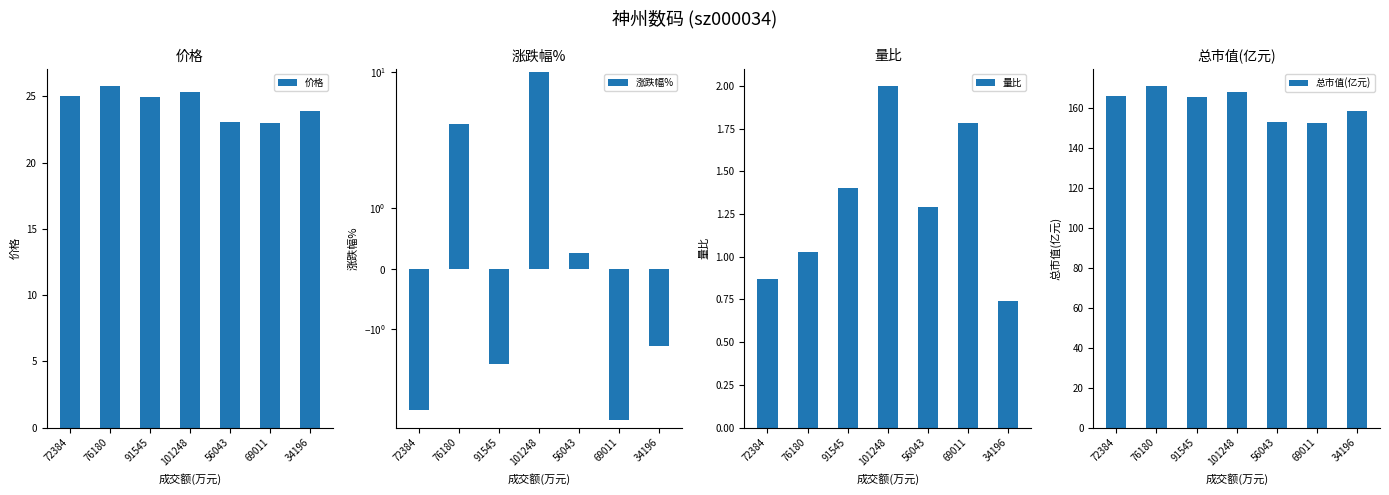

Is the value of 涨跌幅% at 34196 greater than the value of 总市值(亿元) at 56043?

No